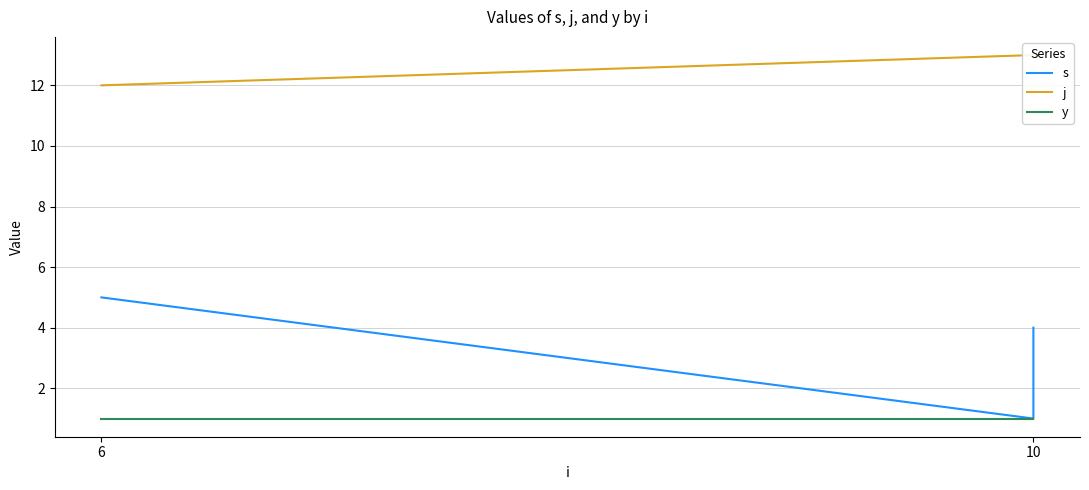

True or false: j and s cross at least once.

False